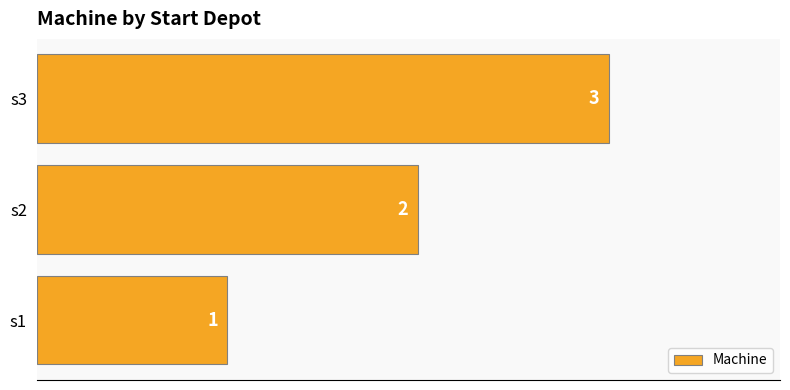

How many values are between 1 and 3?

3